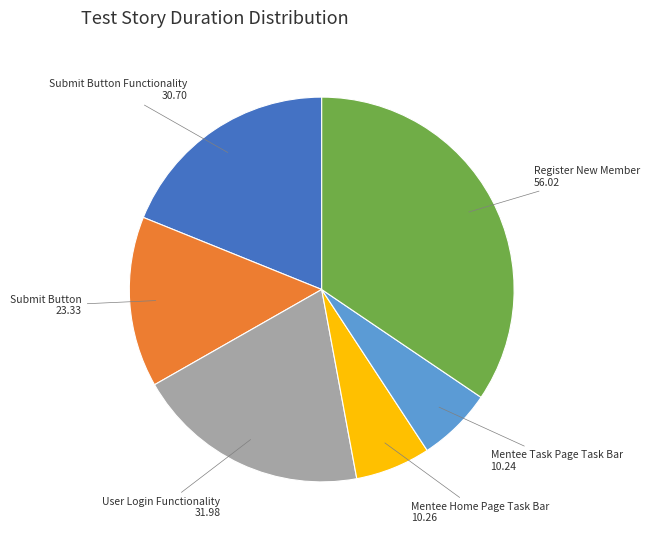

Is Mentee Task Page Task Bar the majority of the pie?

No